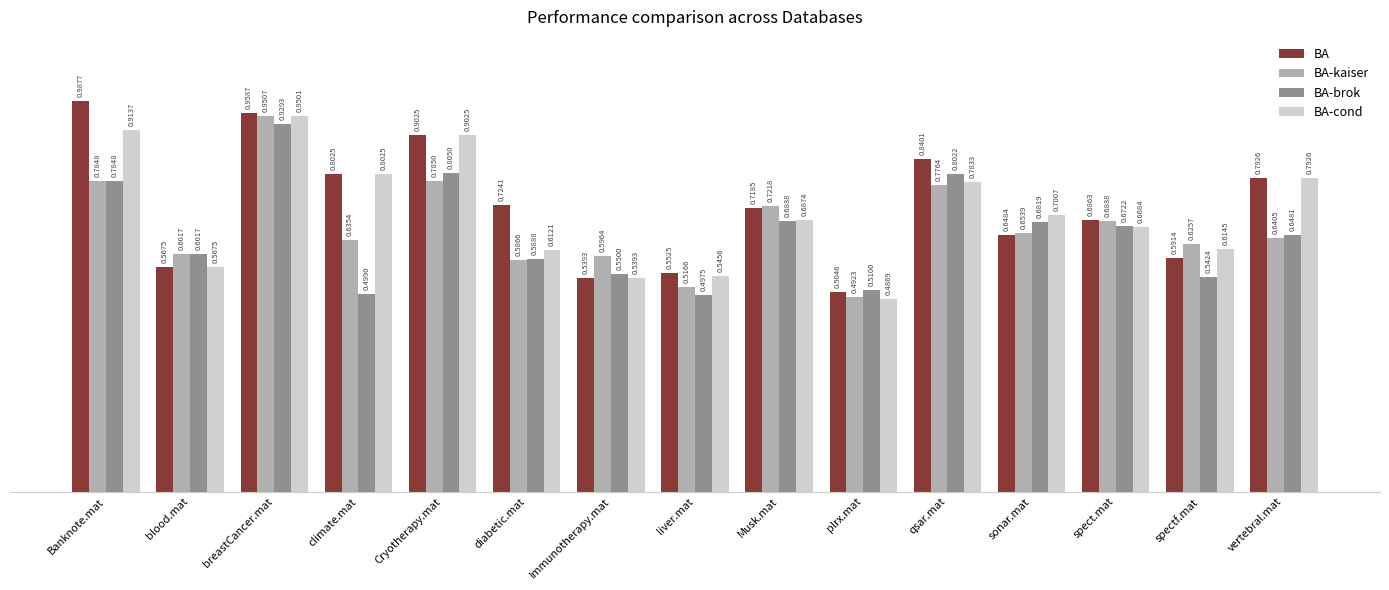

How many bars are there in each group?

4